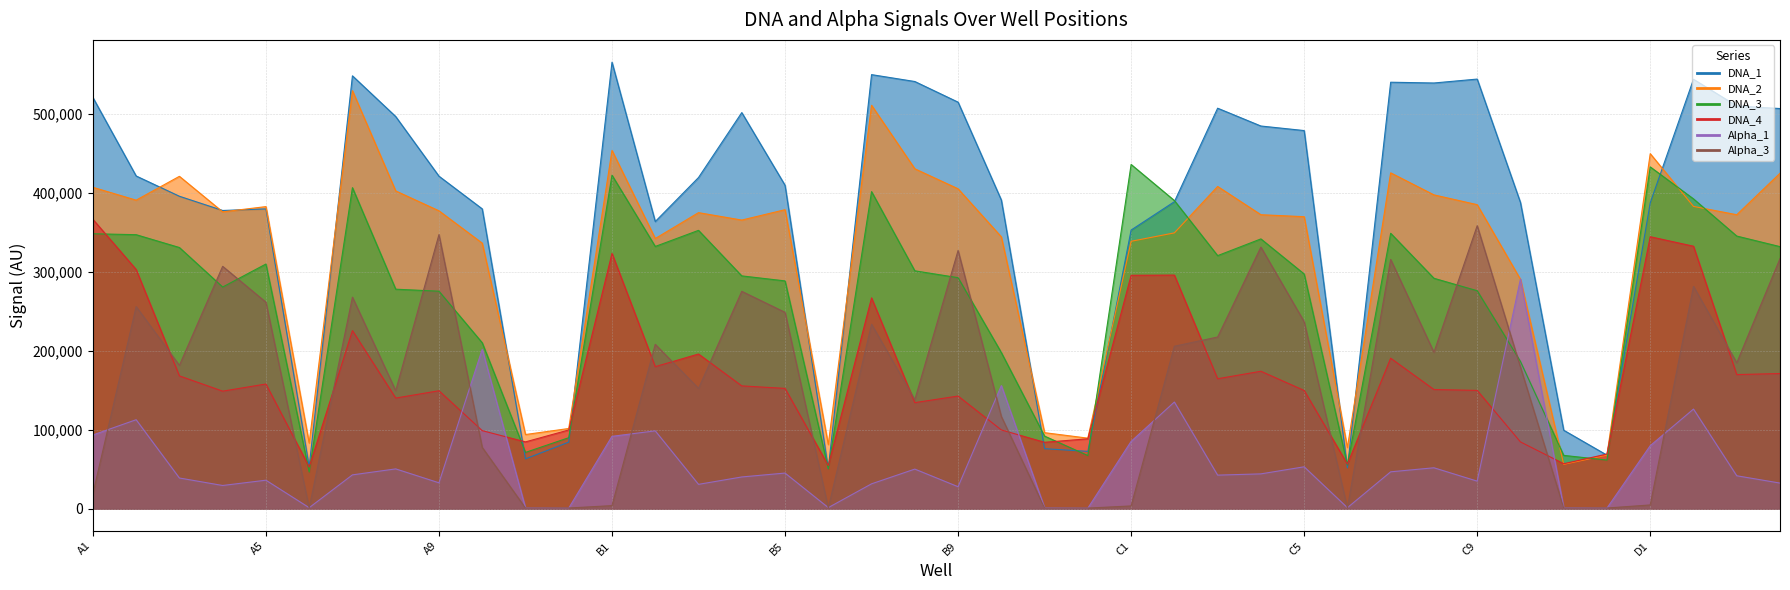

Where is Alpha_1 nearest to the value 145763?

B10